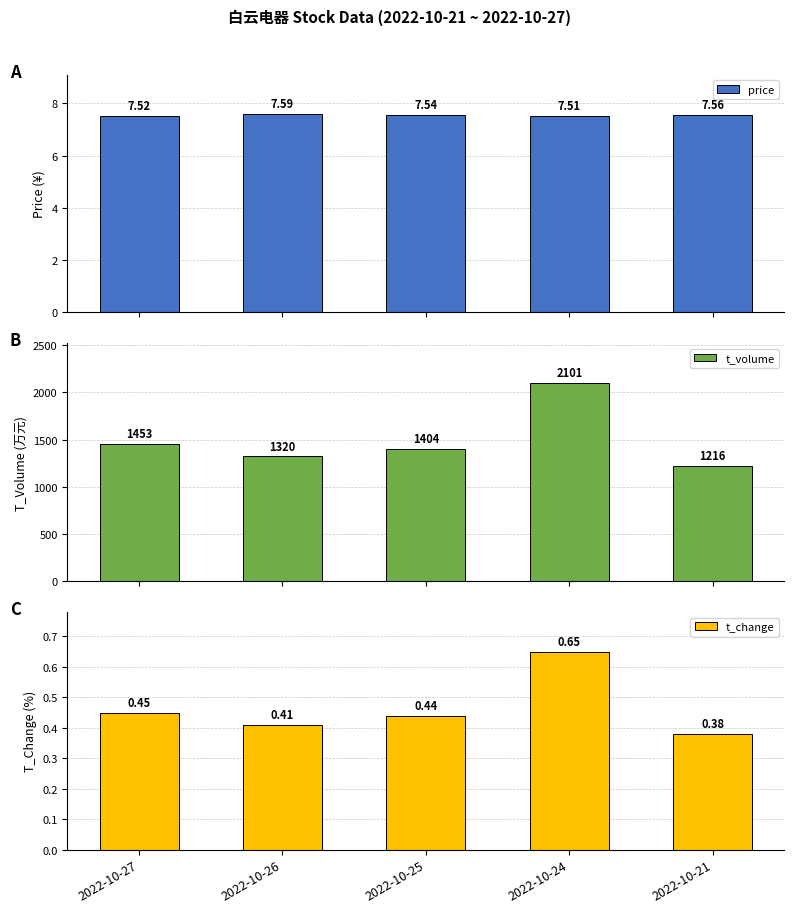

Which category has the lowest value in the t_volume series?

2022-10-21